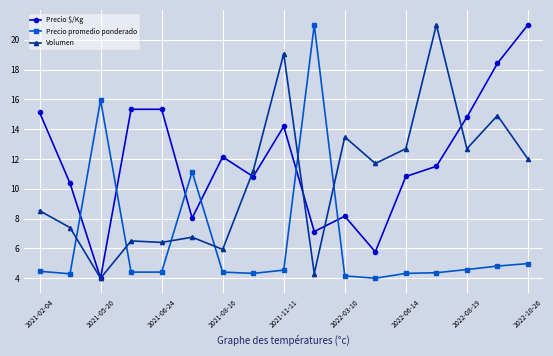

List the series in order of their overall mean, highest first.

Precio $/Kg, Volumen, Precio promedio ponderado